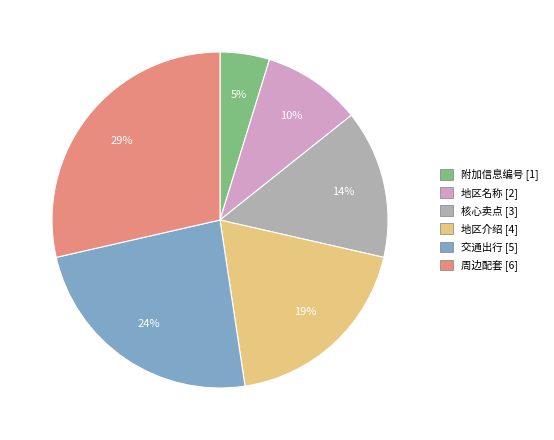

Combined, do 地区名称 and 交通出行 account for over 50%?

No